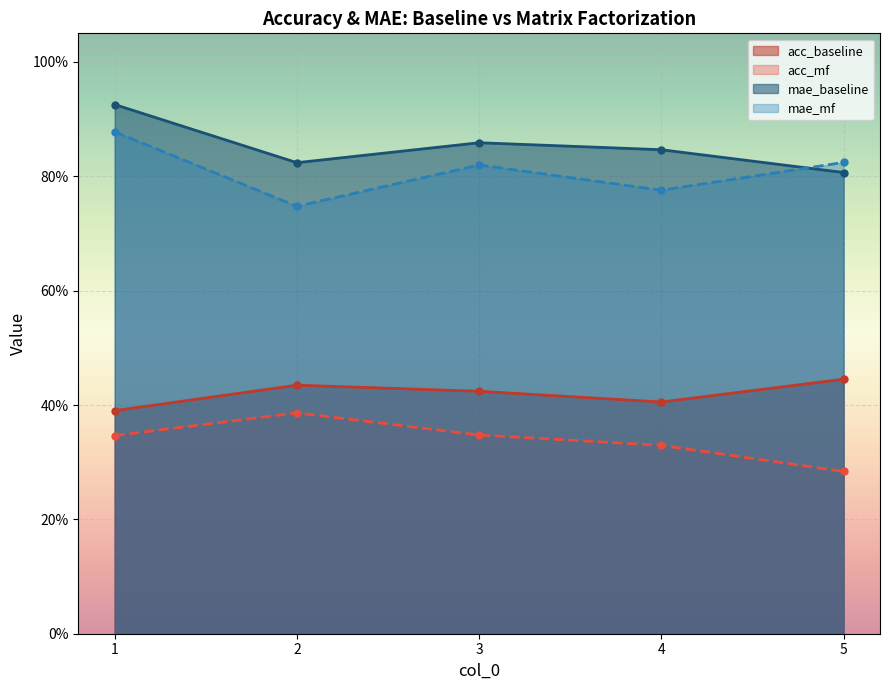

True or false: mae_mf has a value of 0.8 at 4.

True